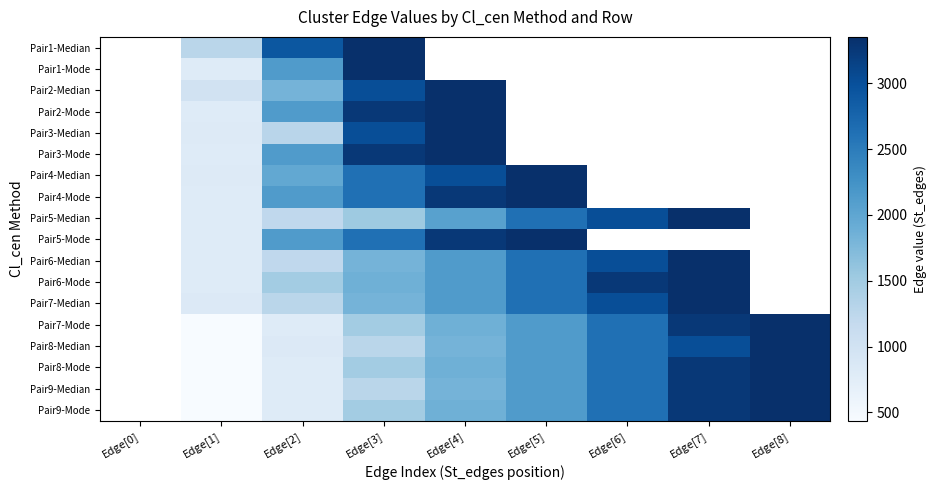

What is the greatest value displayed?

3353.0